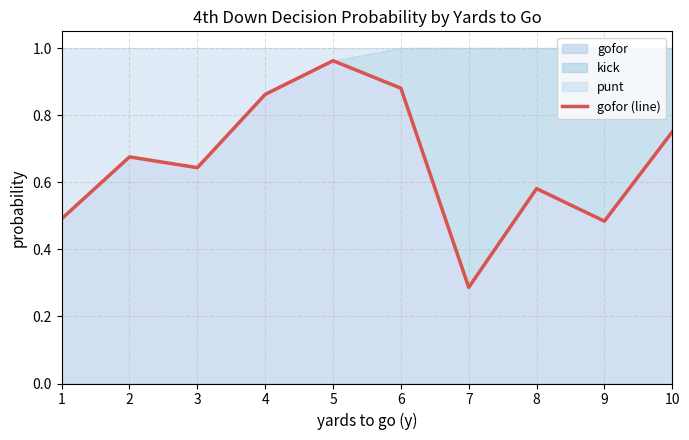

At which category does the data reach its first local valley?

3